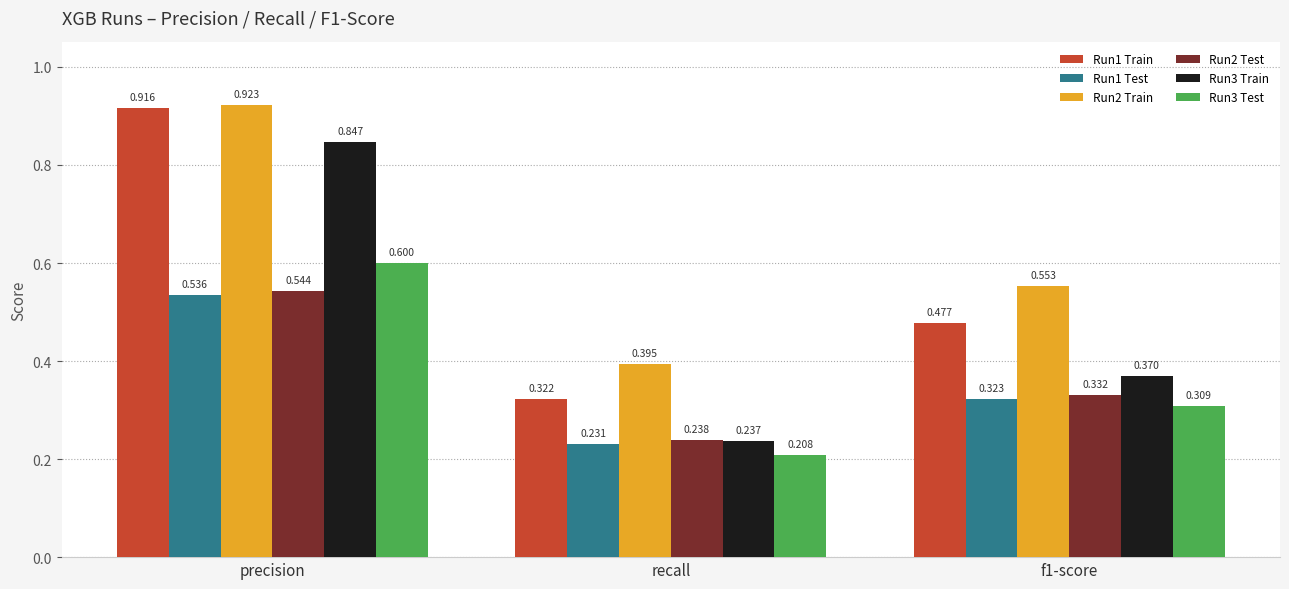

How many bars are there in total?

18